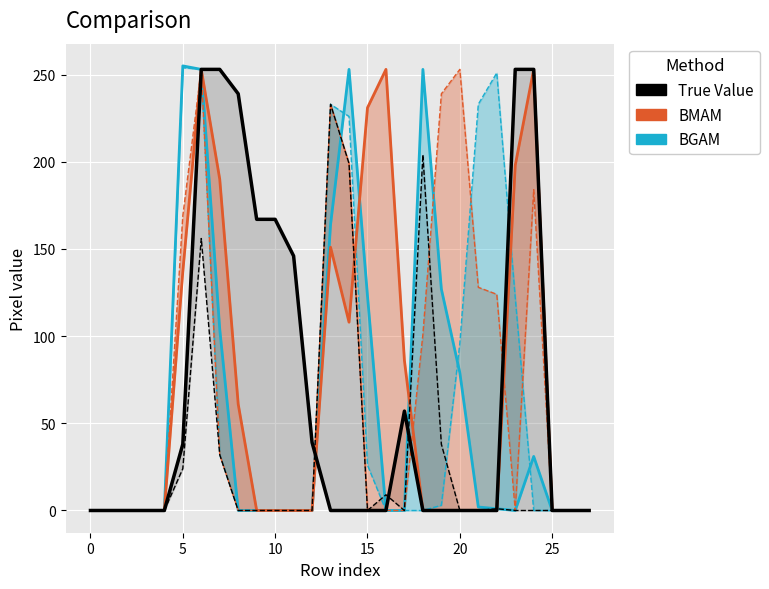

The col_14 series shows 3 at 21. True or false?

False